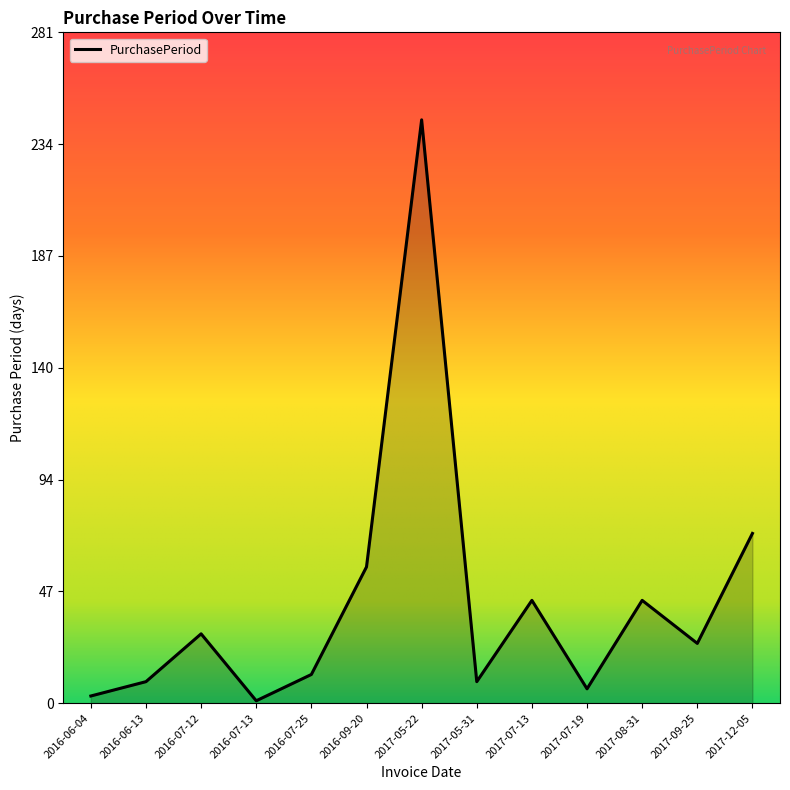

What is the minimum value shown in the chart?

1